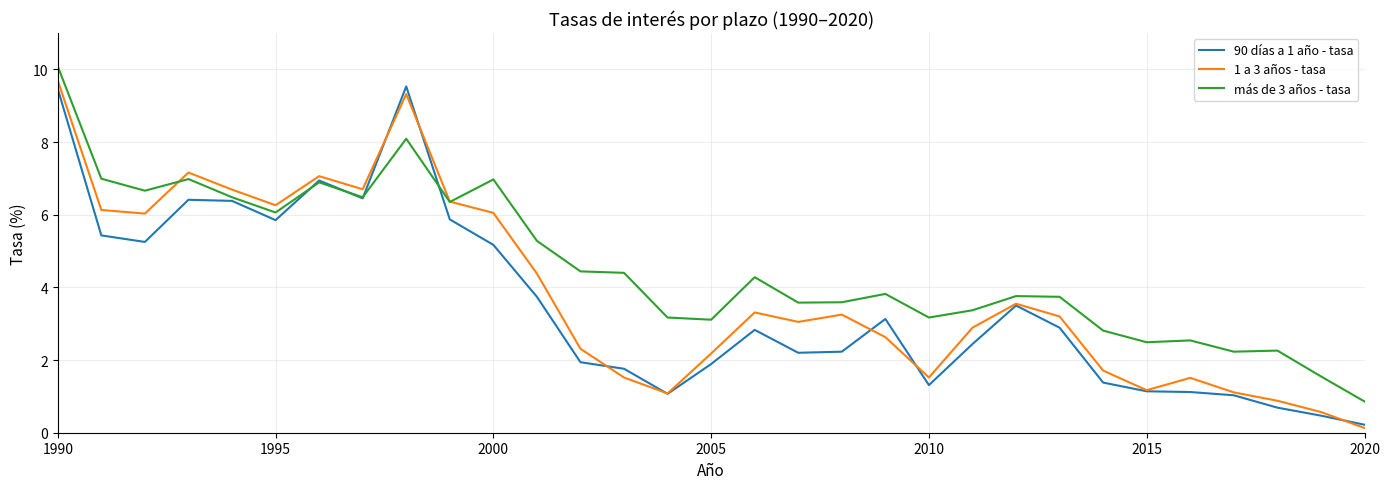

List the series in order of their overall mean, lowest first.

90 días a 1 año - tasa, 1 a 3 años - tasa, más de 3 años - tasa